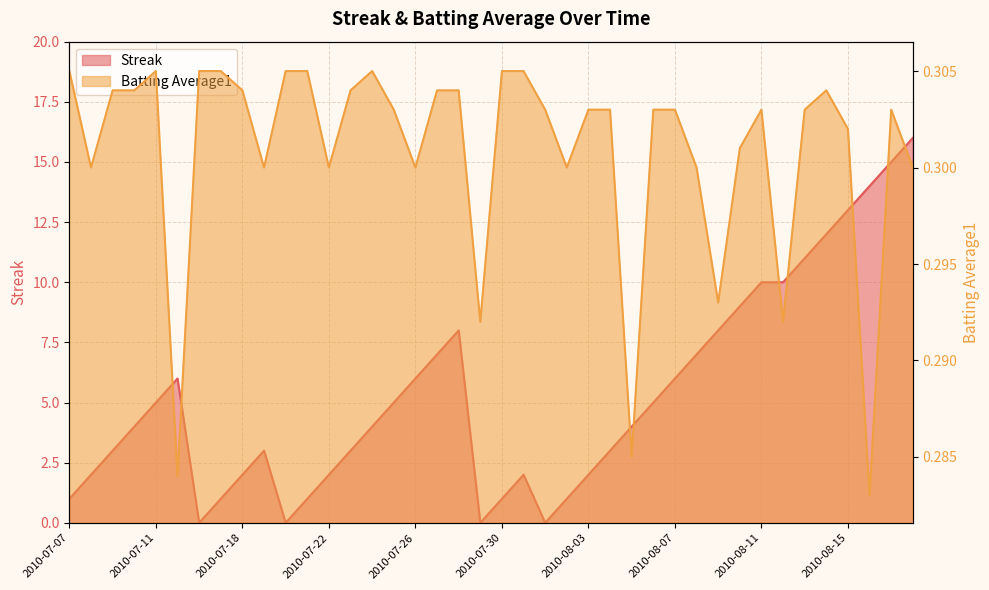

At which category is the sum across all series the highest?

2010-08-18